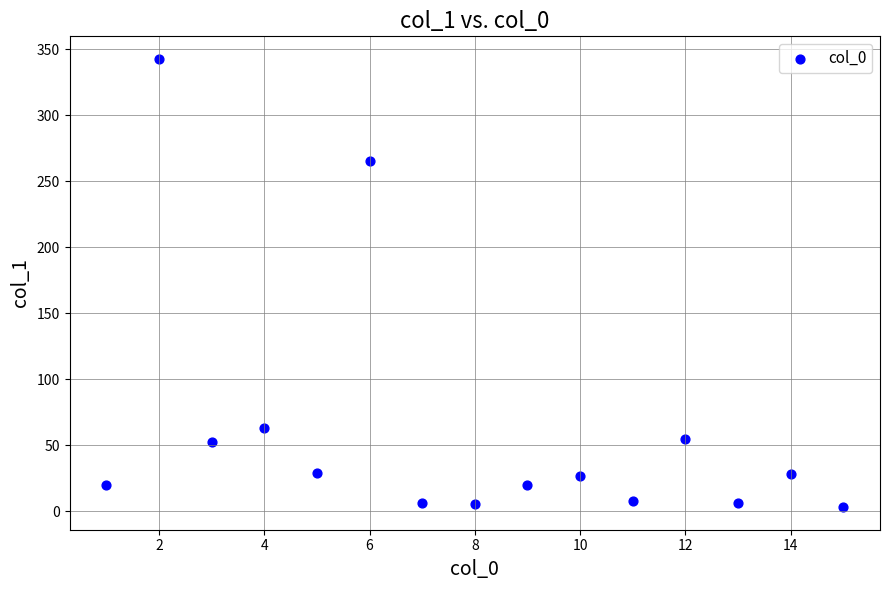

What is the range of X values (max minus min)?

14.0